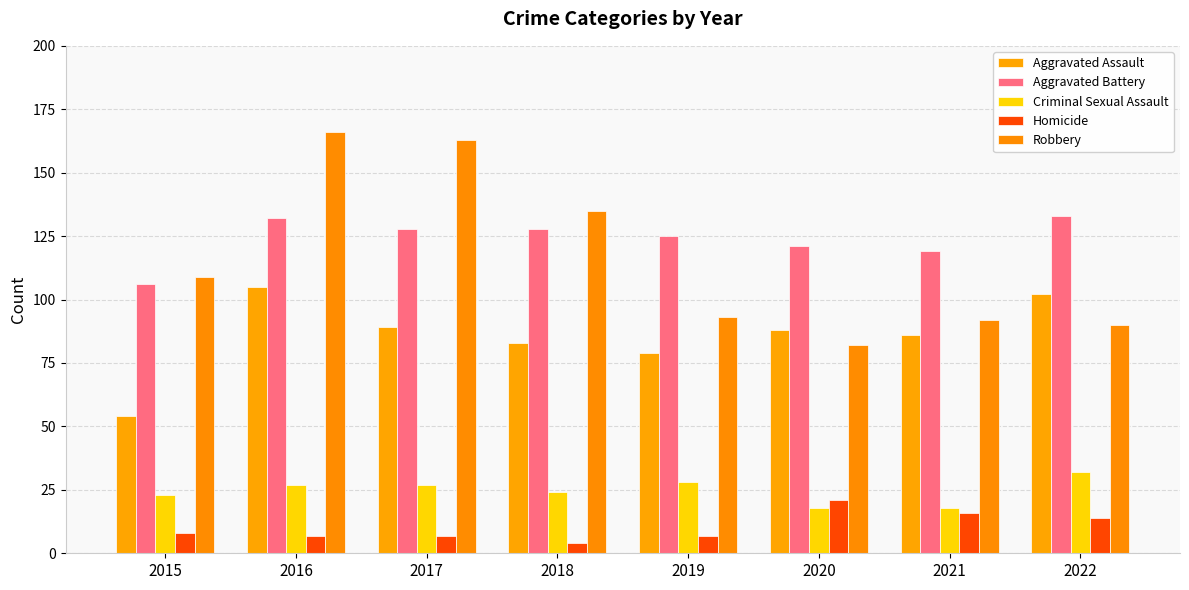

True or false: Robbery has a value of 92 at 2021.

True